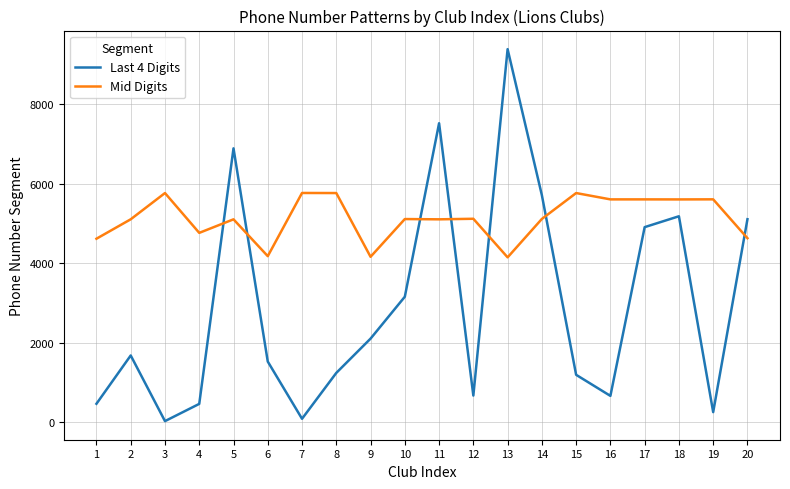

True or false: Mid Digits has a value of 2974 at 4.

False